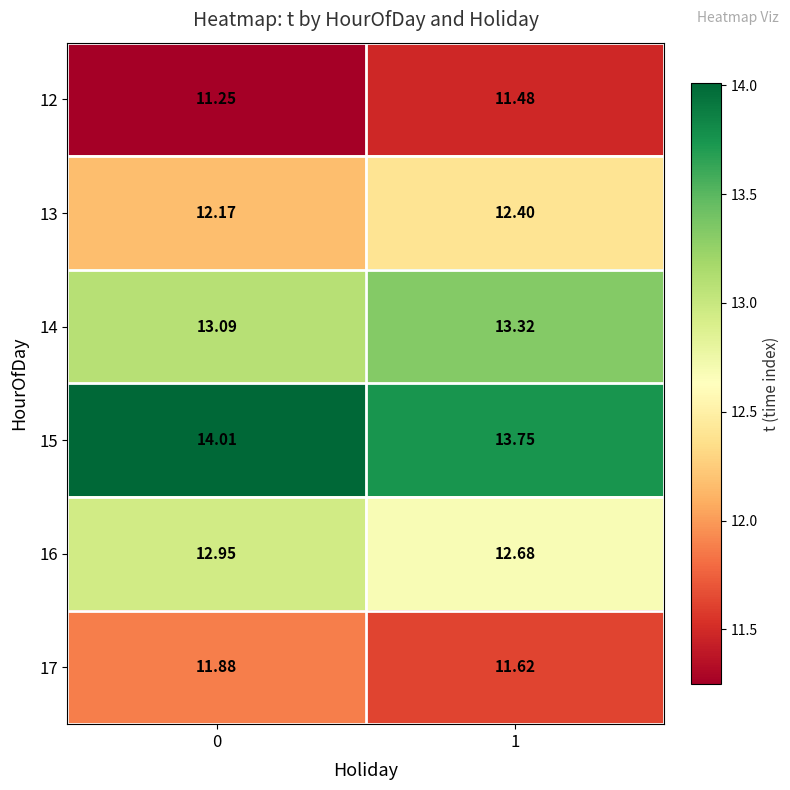

Is the value of 12 at 0 greater than the value of 16 at 1?

No